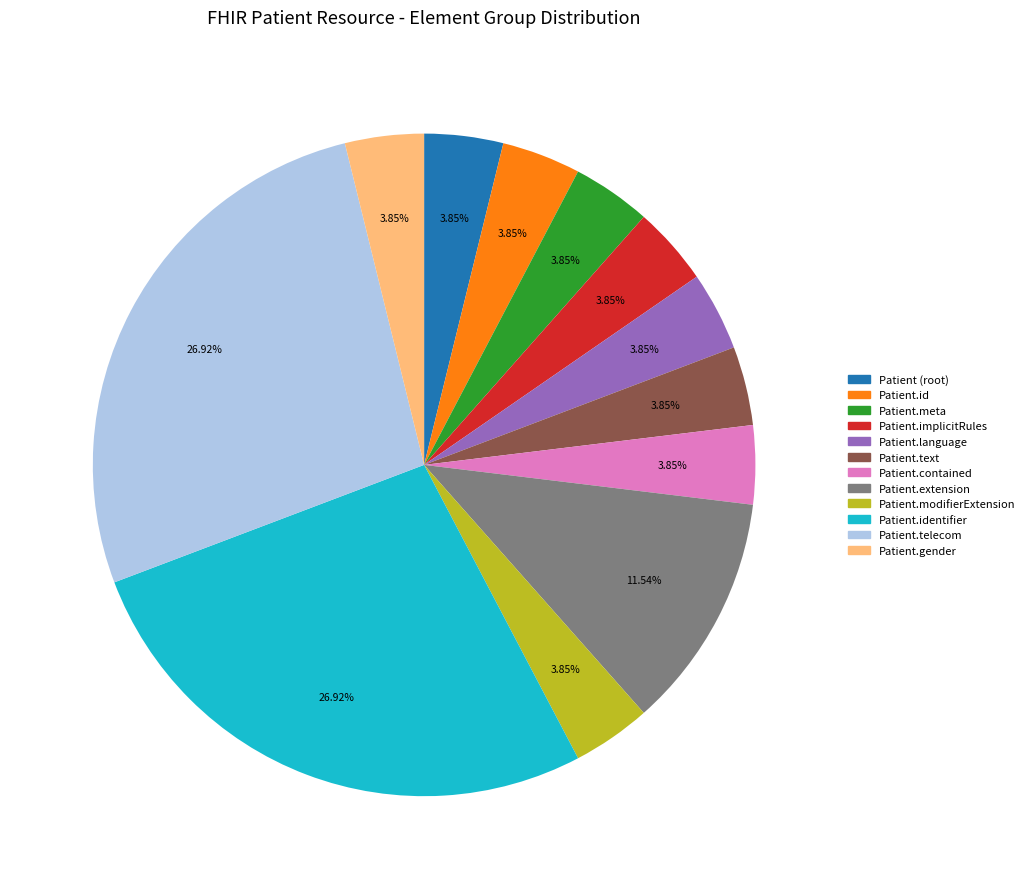

Is Patient.identifier the majority of the pie?

No